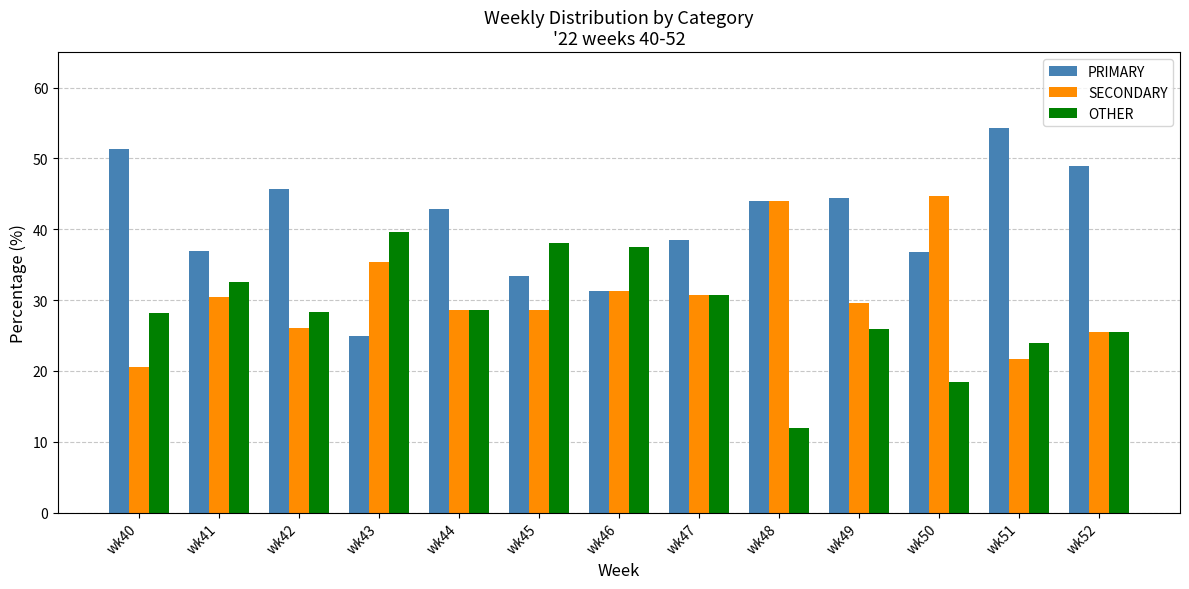

What is the spread (max minus min) of values at wk42?

19.6